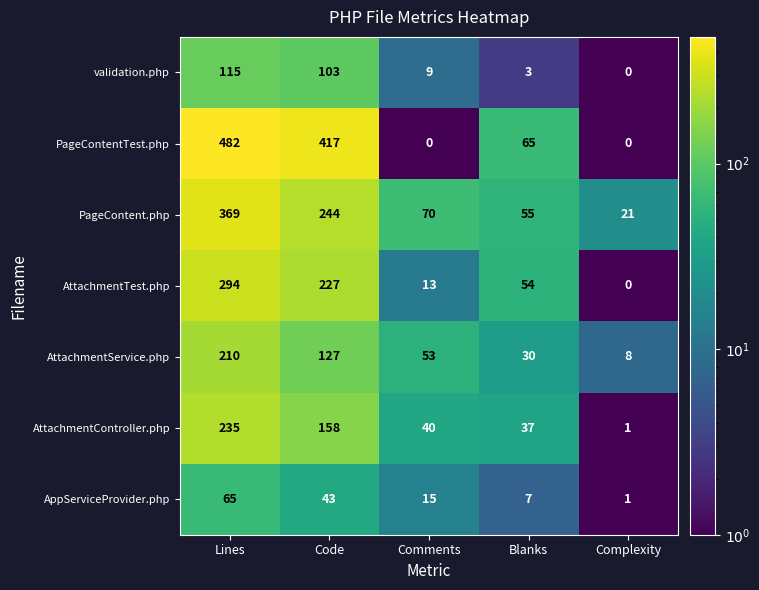

Rank the series by their maximum value, from highest to lowest.

PageContentTest.php, PageContent.php, AttachmentTest.php, AttachmentController.php, AttachmentService.php, validation.php, AppServiceProvider.php